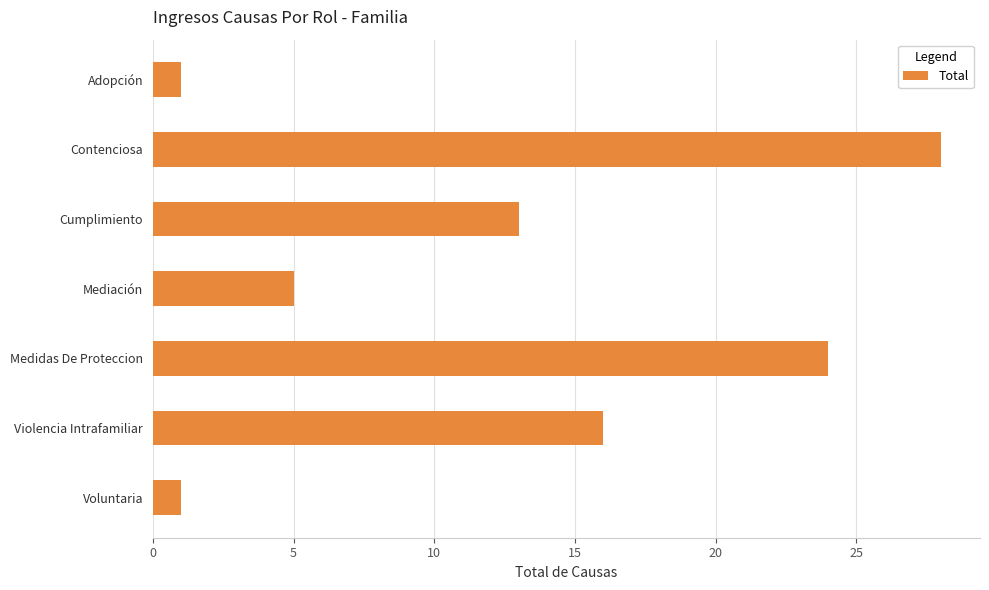

Reading bottom to top, extract all data points from this chart.

Voluntaria=1	Violencia Intrafamiliar=16	Medidas De Proteccion=24	Mediación=5	Cumplimiento=13	Contenciosa=28	Adopción=1